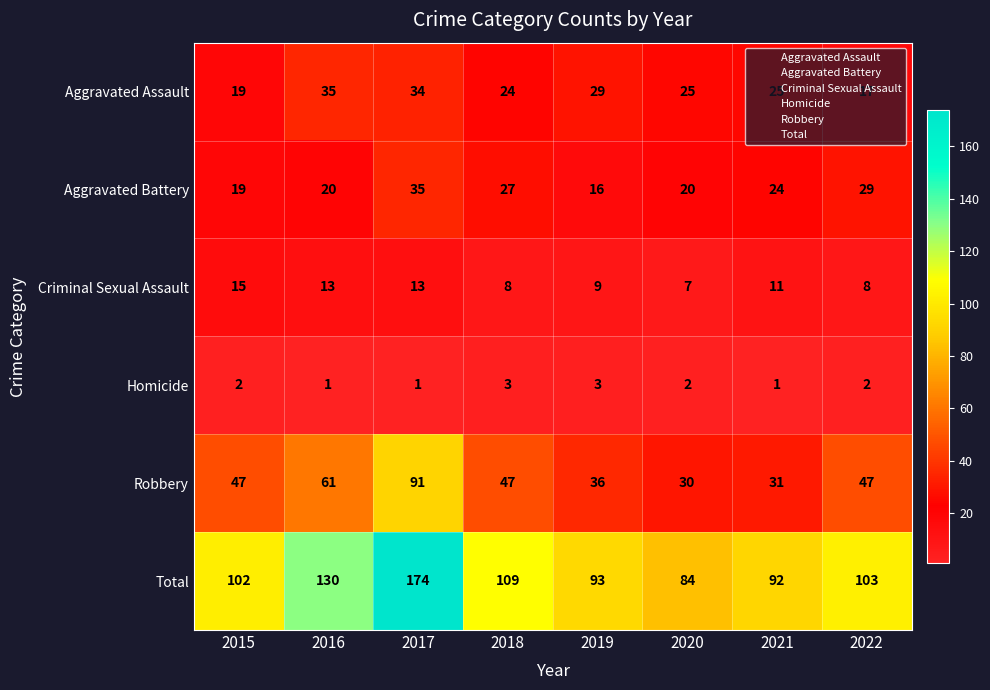

What is the difference between the second highest and minimum values in the Criminal Sexual Assault series?

6